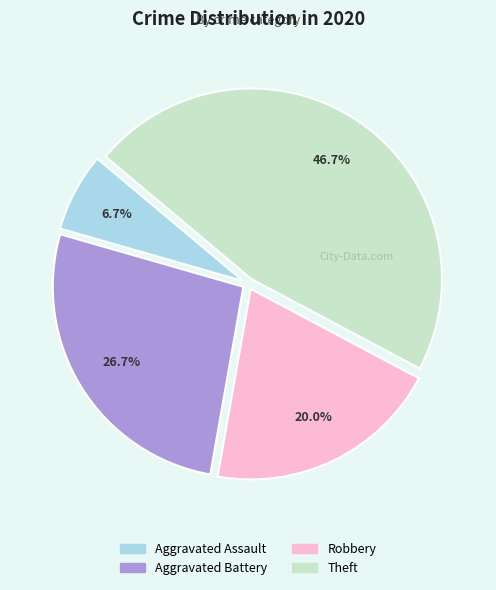

Count the number of slices in the pie.

4